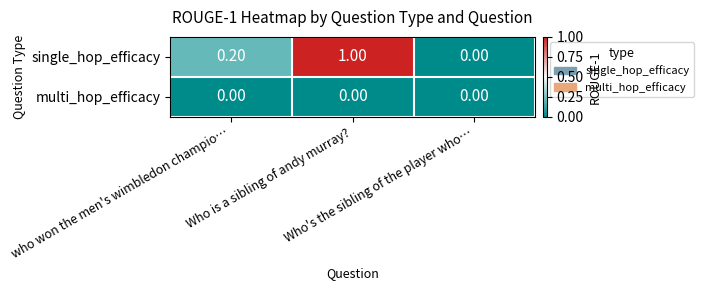

Rank the series by their average value, from highest to lowest.

single_hop_efficacy, multi_hop_efficacy